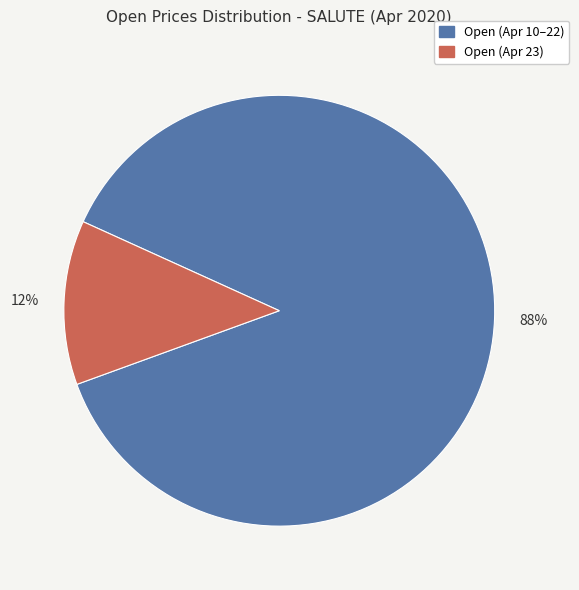

Is there a majority slice in this chart?

Yes